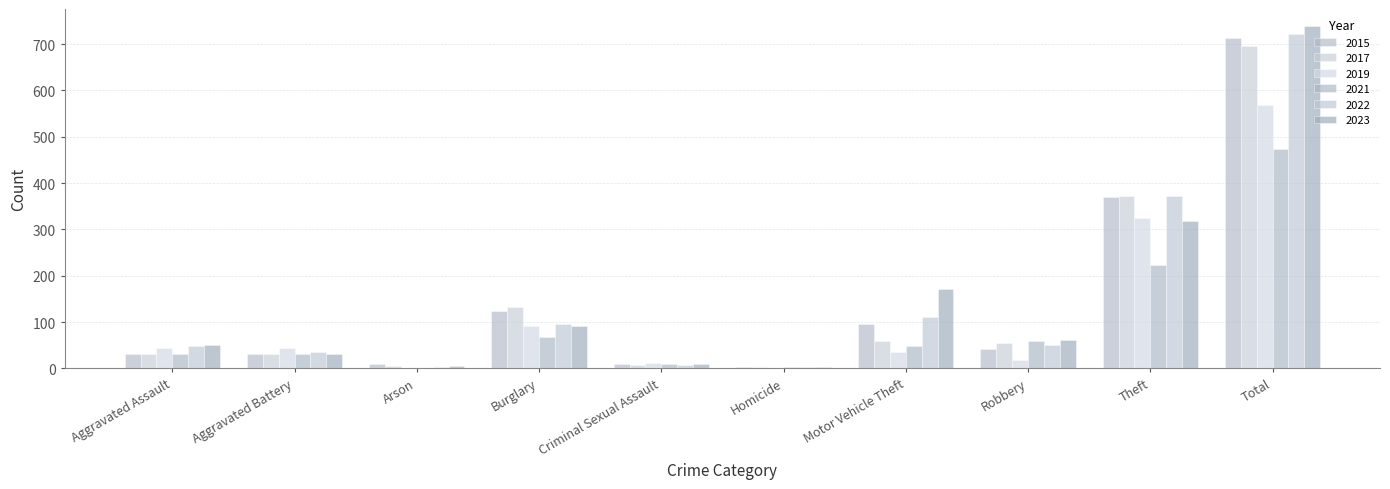

Which series changed the most between Aggravated Assault and Aggravated Battery?

2023